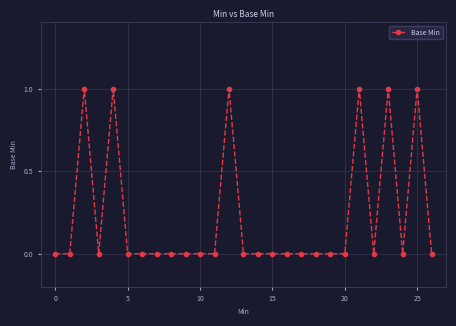

What is the sum of all values?

6